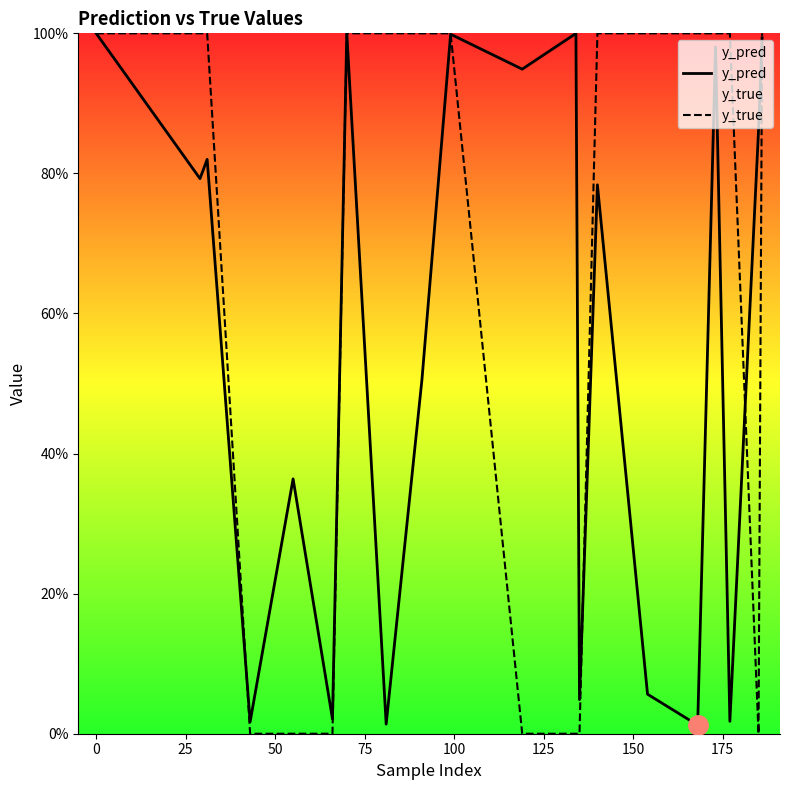

How many values in y_true are above zero?

13